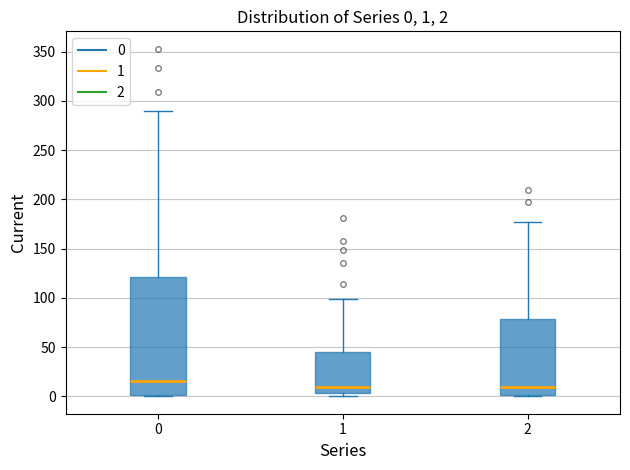

Comparing the boxes themselves (not the whiskers), which one is the tallest?

0